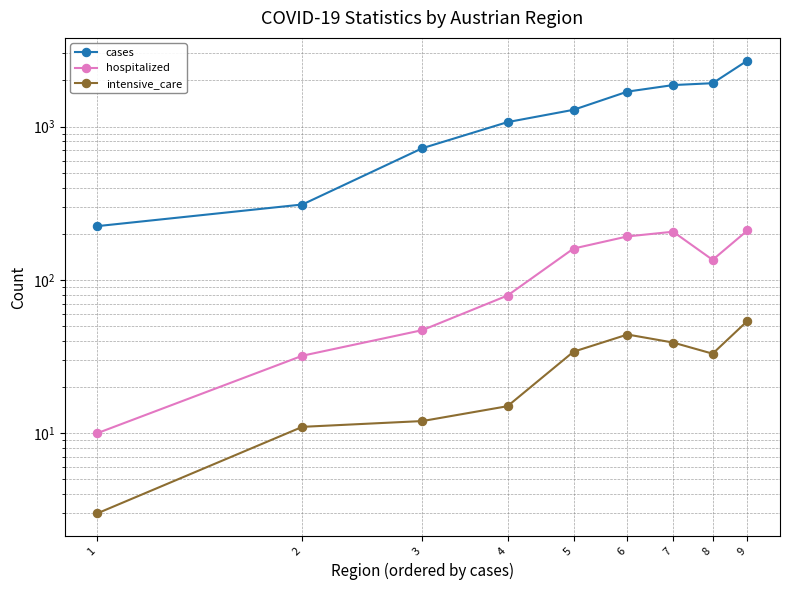

How many interior local peaks does the intensive_care series have?

1